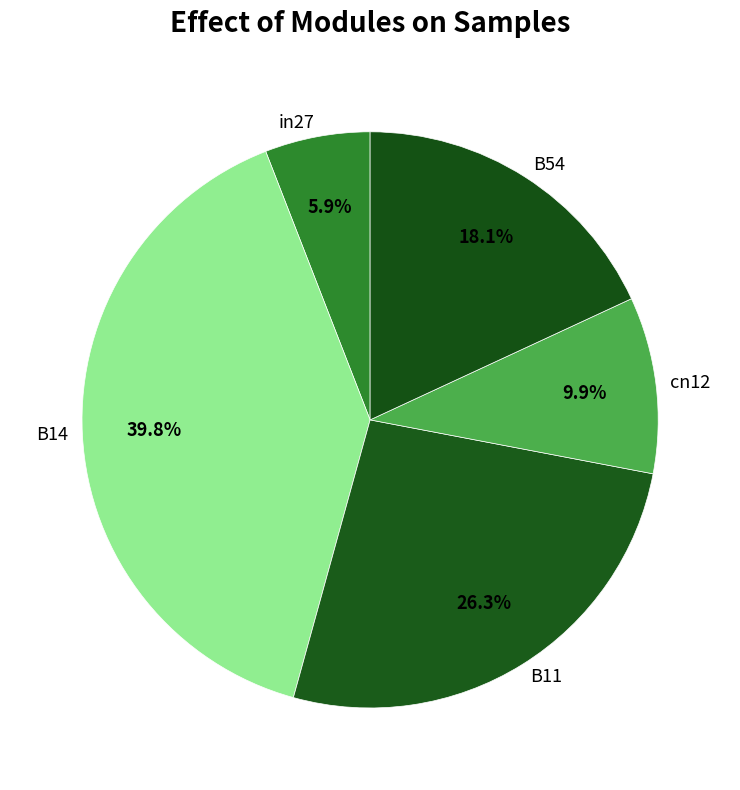

True or false: B14 accounts for 40% of the total.

True